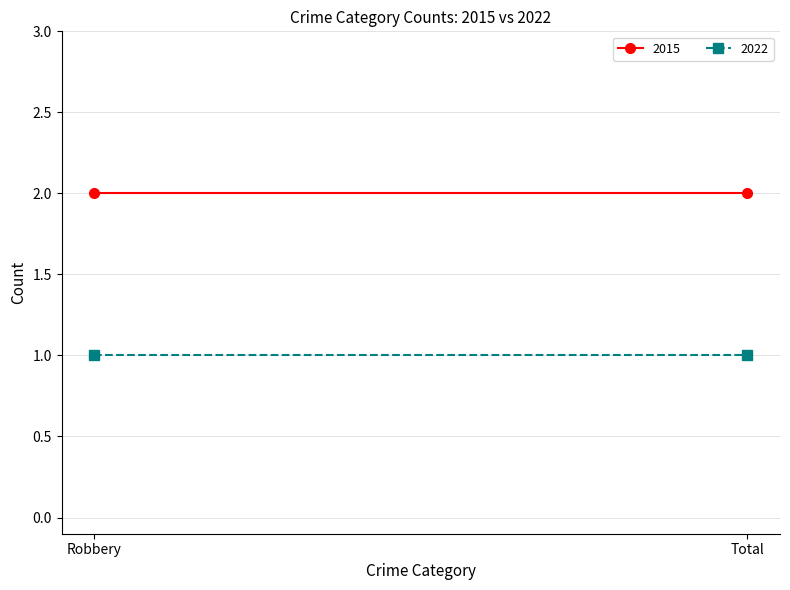

How many data points does each series have?

2